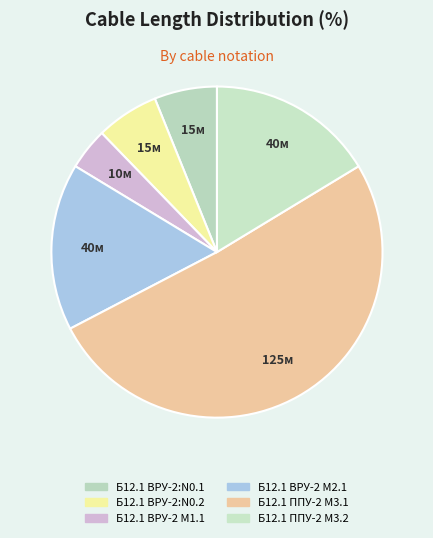

True or false: Б12.1 ВРУ-2 М1.1 accounts for 4% of the total.

True